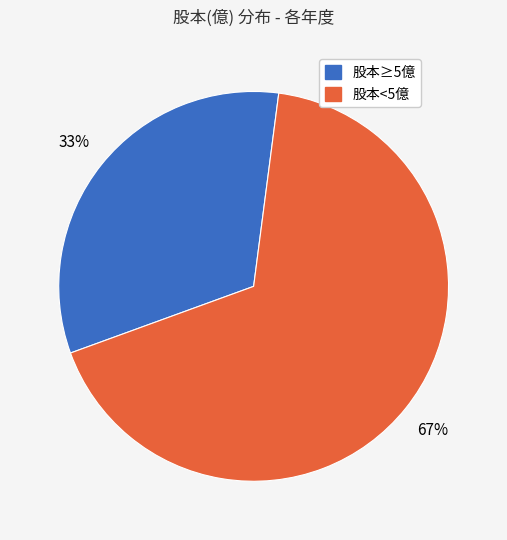

True or false: 股本≥5億 accounts for 24% of the total.

False